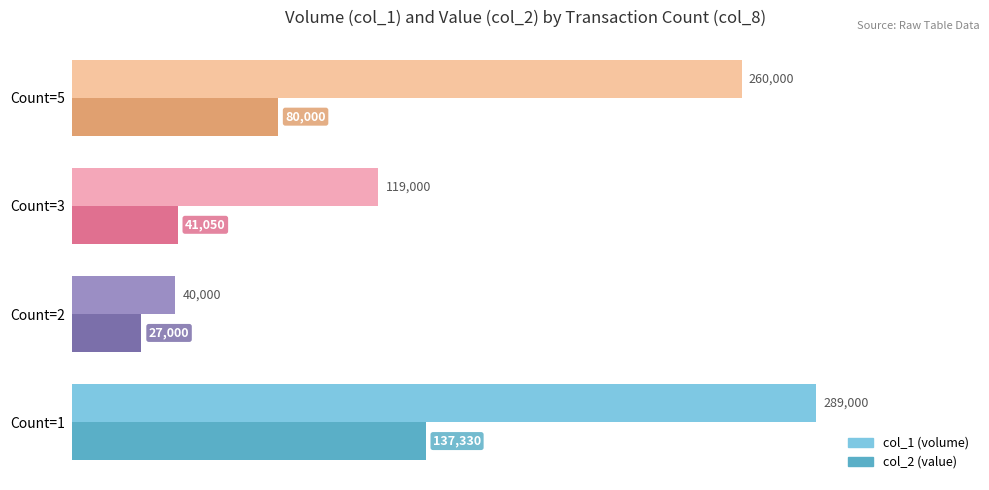

At which category is the sum across all series the highest?

Count=1